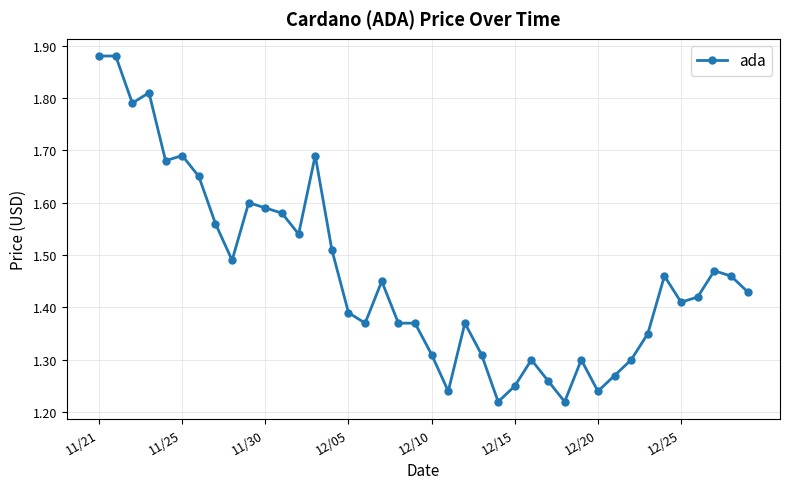

What is the difference between the maximum and minimum values?

0.7